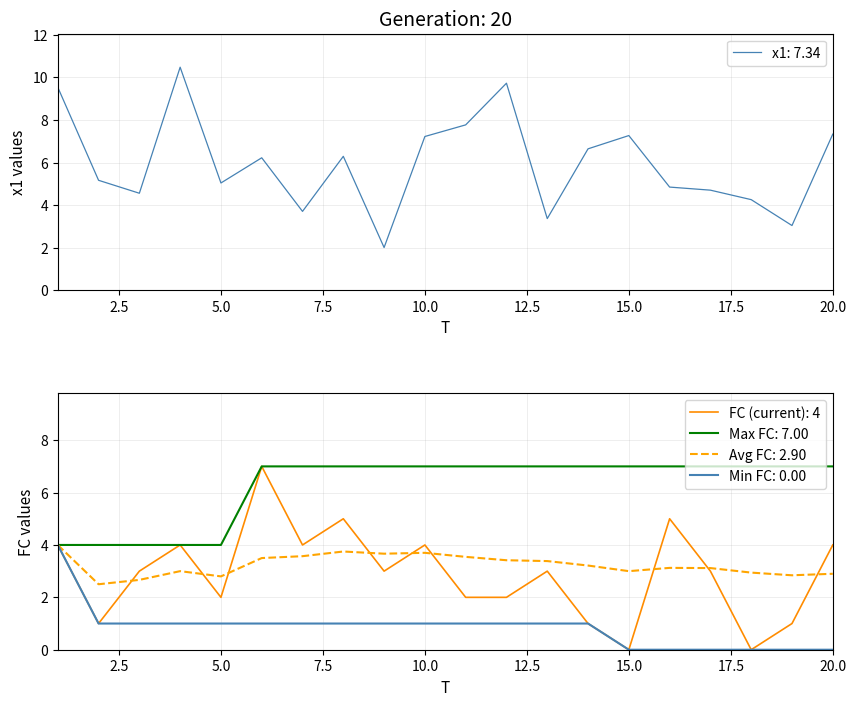

The FC series shows 1.0 at 19. True or false?

True